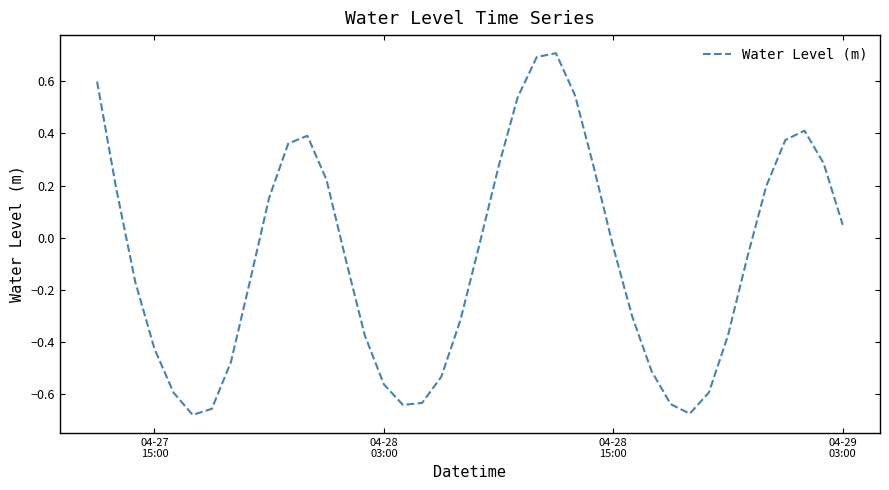

What is the difference between the maximum and minimum values?

1.4